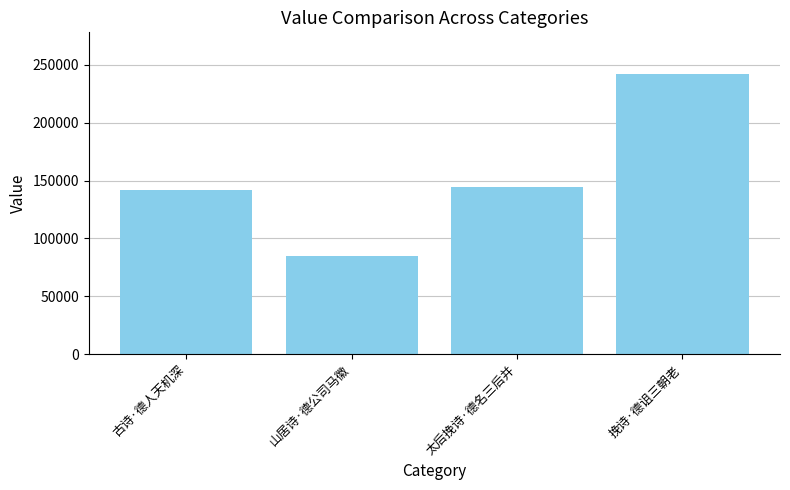

Is it true that the value at 挽诗·德诅三朝老 is 429135?

False